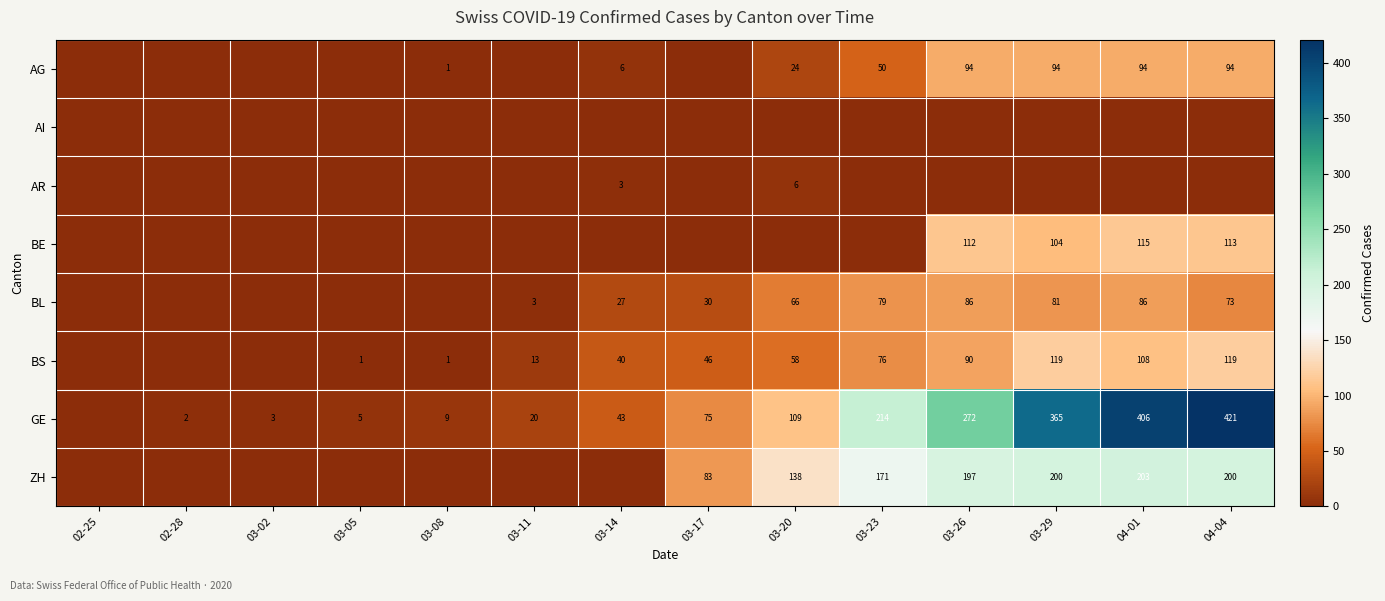

What is the difference between the AG values at 03-23 and 03-20?

26